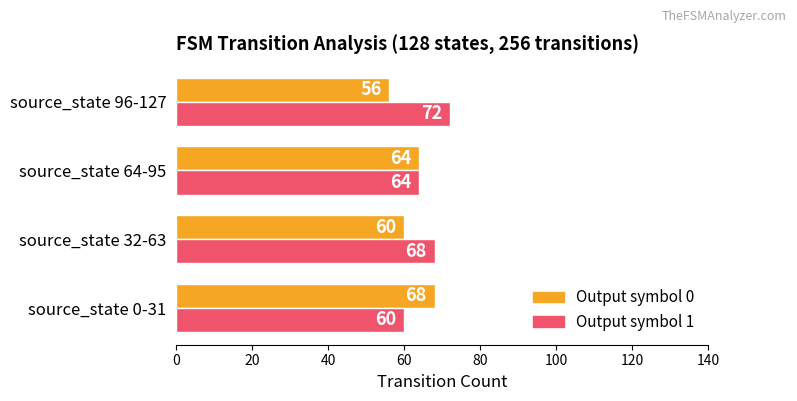

What is the spread (max minus min) of values at source_state 32-63?

8